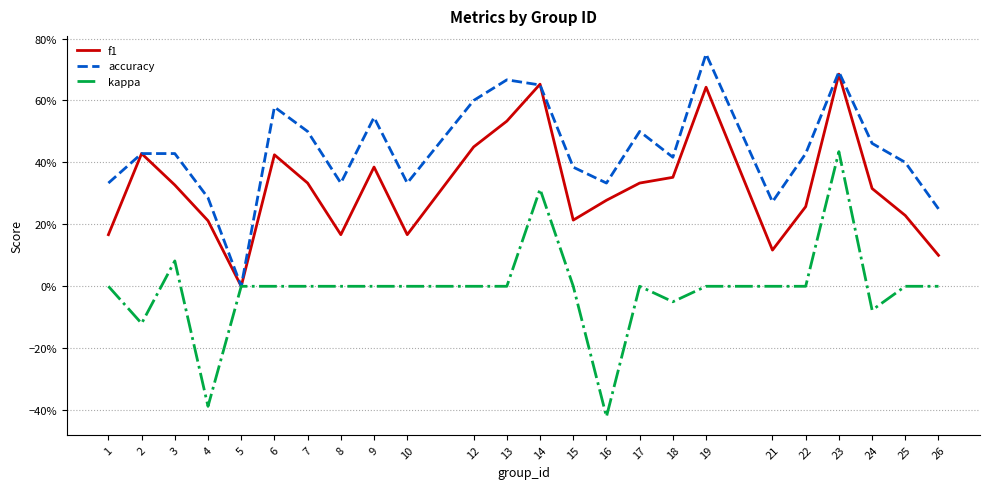

Reading left to right, what are all the values shown in this chart?

f1: 1=0.2	2=0.4	3=0.3	4=0.2	5=0.0	6=0.4	7=0.3	8=0.2	9=0.4	10=0.2	12=0.5	13=0.5	14=0.7	15=0.2	16=0.3	17=0.3	18=0.4	19=0.6	21=0.1	22=0.3	23=0.7	24=0.3	25=0.2	26=0.1
accuracy: 1=0.3	2=0.4	3=0.4	4=0.3	5=0.0	6=0.6	7=0.5	8=0.3	9=0.5	10=0.3	12=0.6	13=0.7	14=0.7	15=0.4	16=0.3	17=0.5	18=0.4	19=0.8	21=0.3	22=0.4	23=0.7	24=0.5	25=0.4	26=0.2
kappa: 1=0.0	2=-0.1	3=0.1	4=-0.4	5=0.0	6=0.0	7=0.0	8=0.0	9=0.0	10=0.0	12=0.0	13=0.0	14=0.3	15=0.0	16=-0.4	17=0.0	18=-0.1	19=0.0	21=0.0	22=0.0	23=0.4	24=-0.1	25=0.0	26=0.0